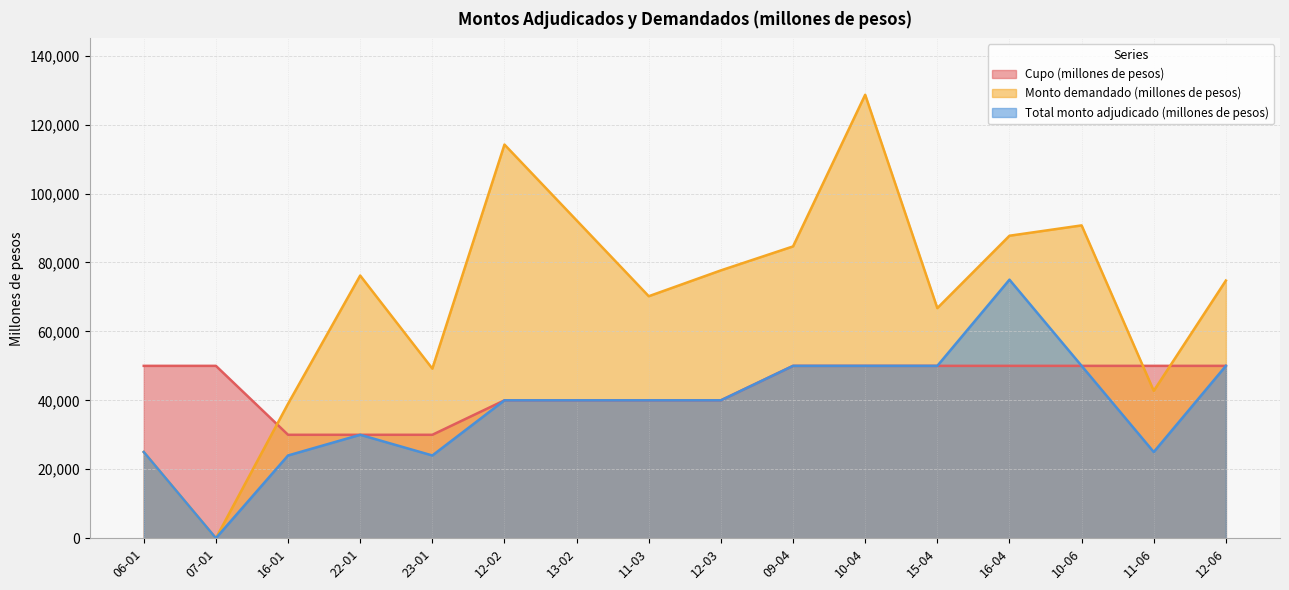

What is the total value across all series at 12-06?

174750